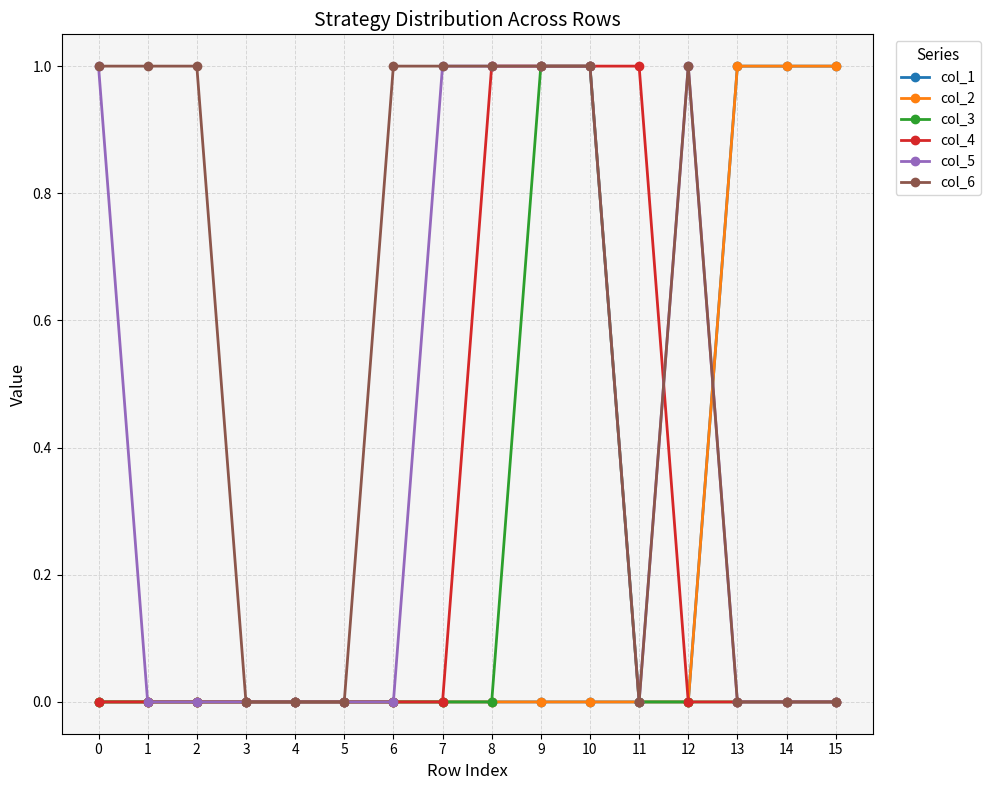

Rank the series by their maximum value, from highest to lowest.

col_1, col_2, col_3, col_4, col_5, col_6